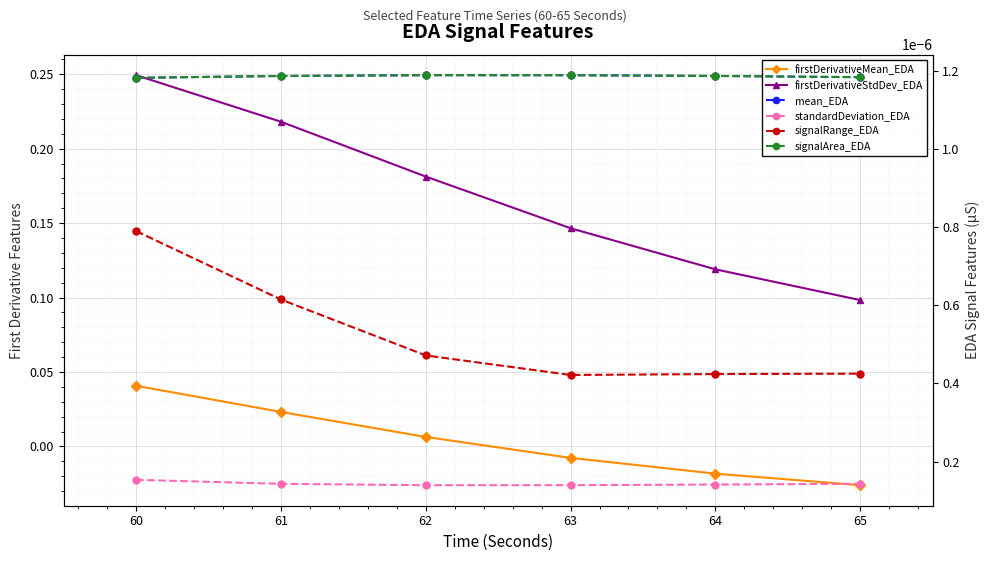

Which label corresponds to the smallest value in the chart?

65